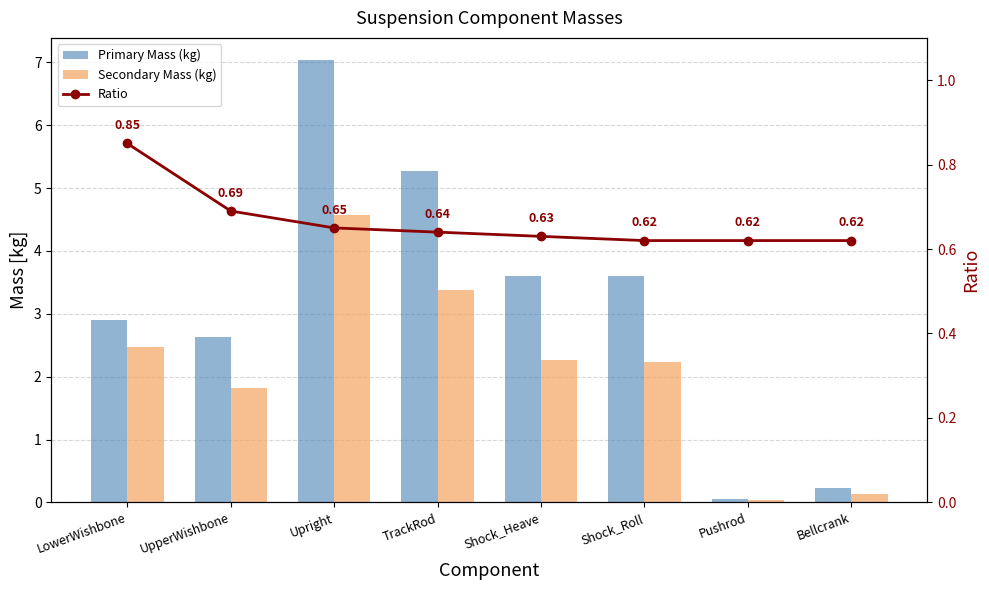

The value of Primary Mass (kg) at UpperWishbone is 2.6. True or false?

True